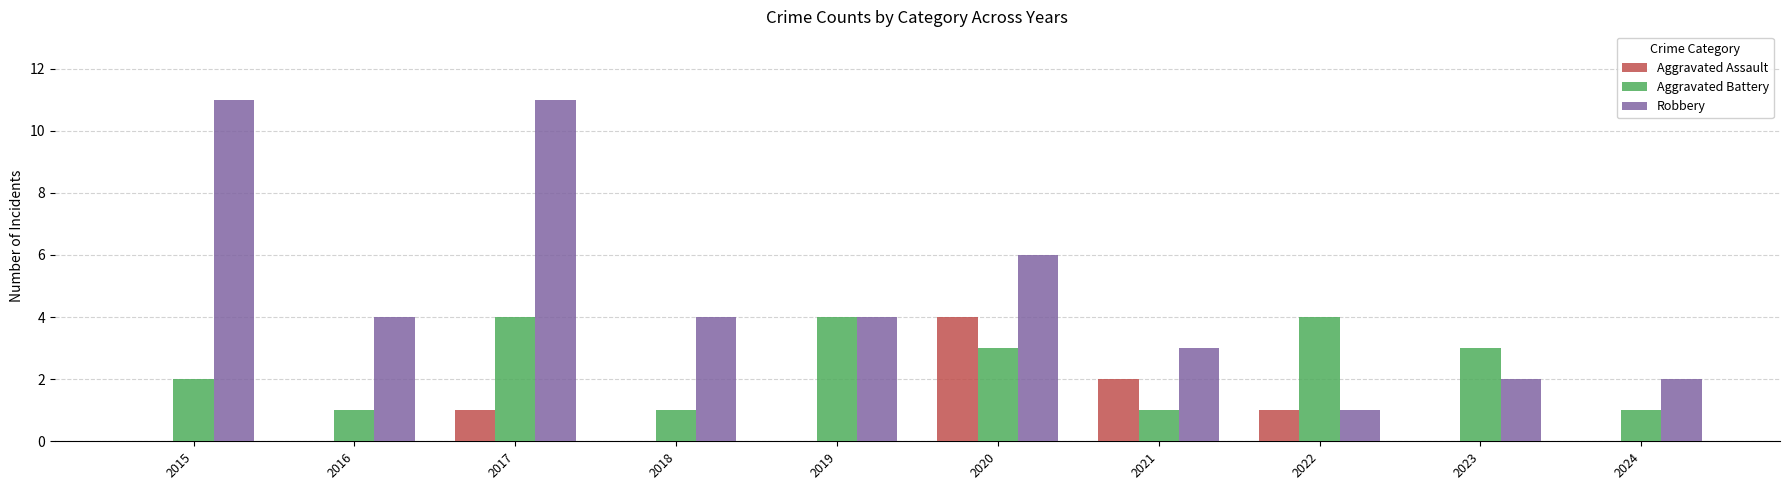

What is the highest value of the Aggravated Assault series?

4